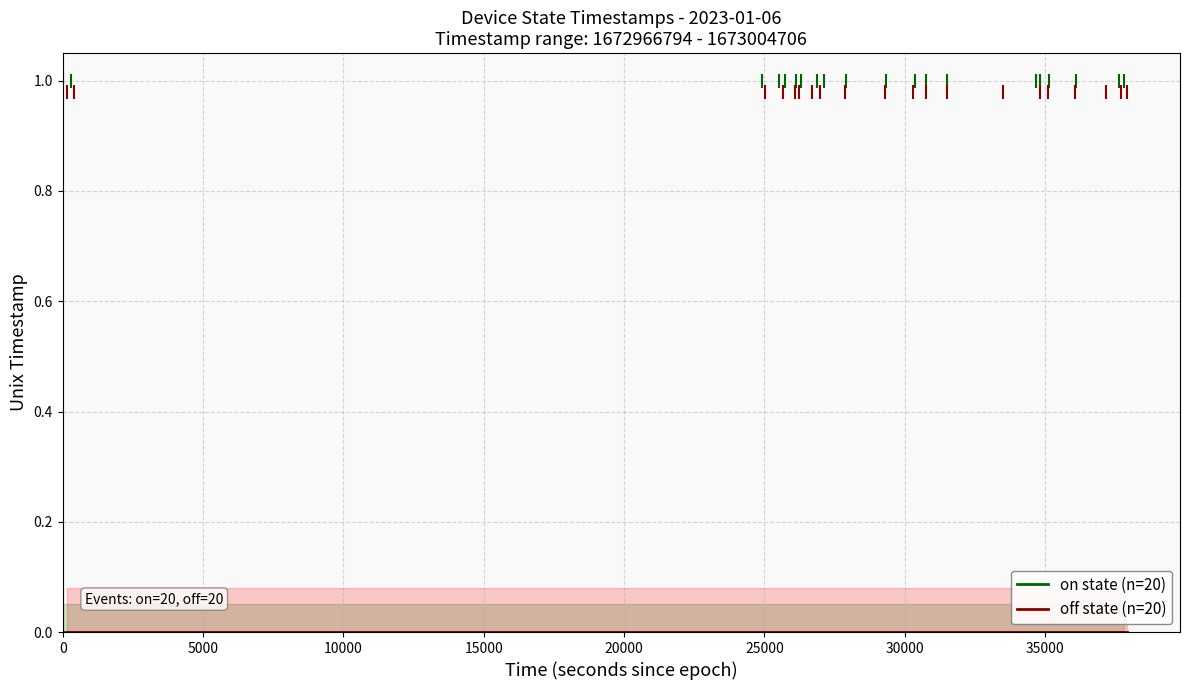

Is it true that on state (n=20) equals 0.0 at 0?

True